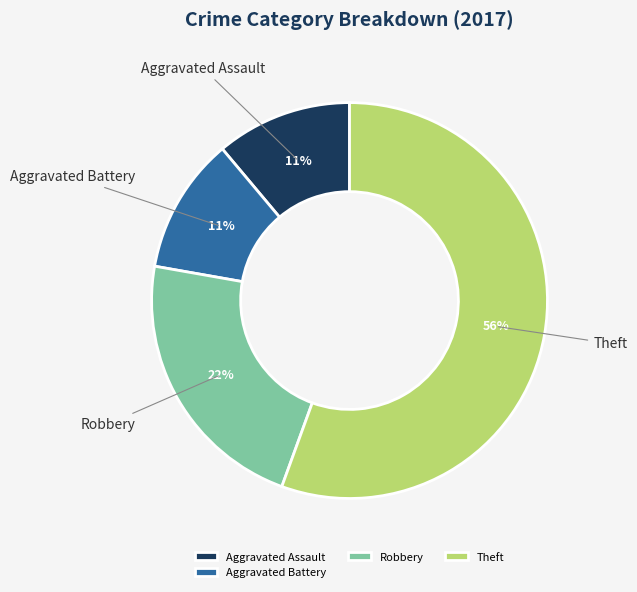

How many slices are in this pie chart?

4